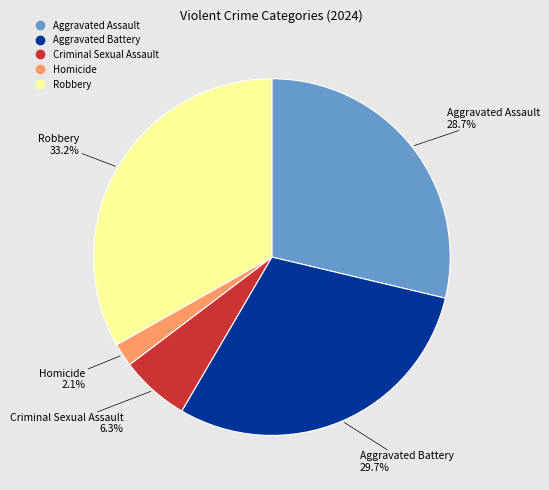

Which category has the smallest portion of the pie?

Homicide